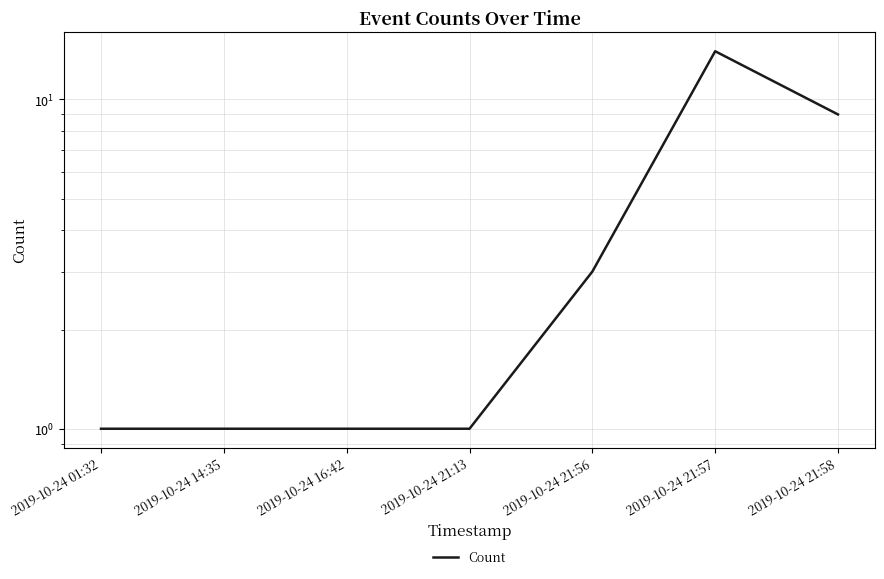

How many series are shown in this chart?

1